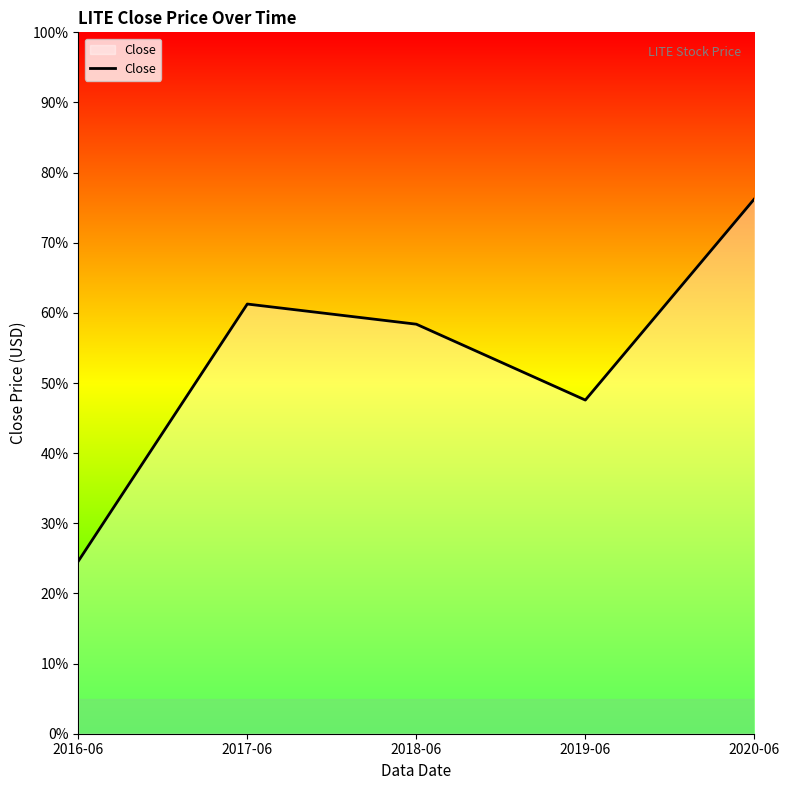

Which has a higher value, 2020-06 or 2017-06?

2020-06